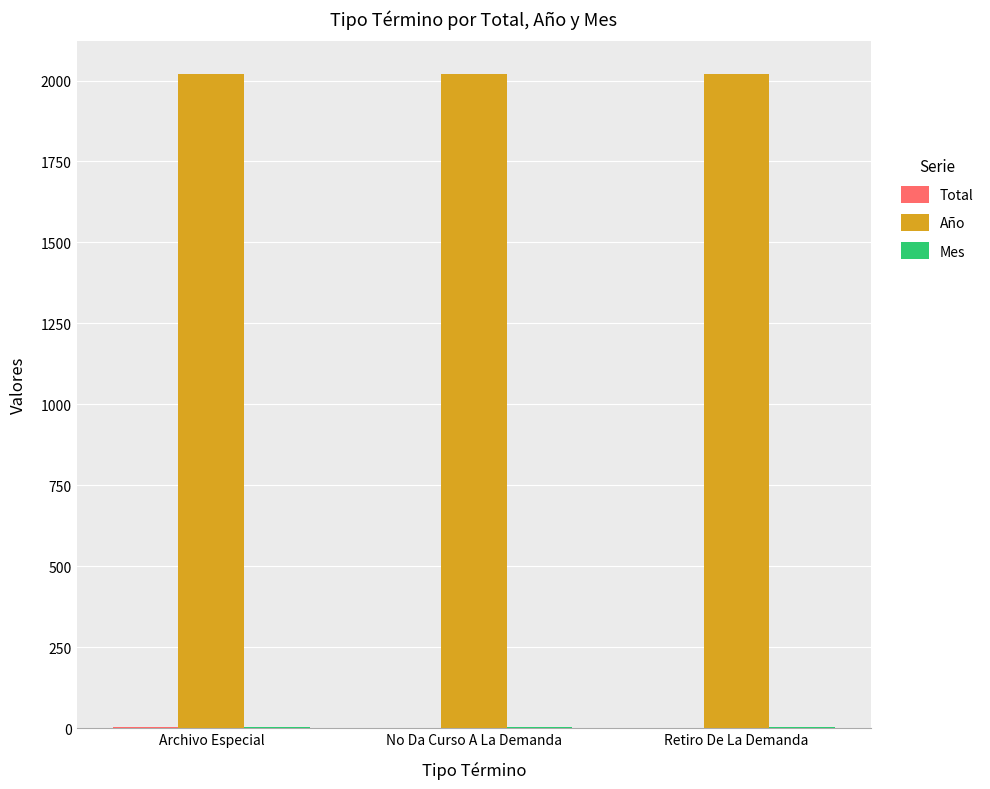

What is the greatest value displayed?

2020